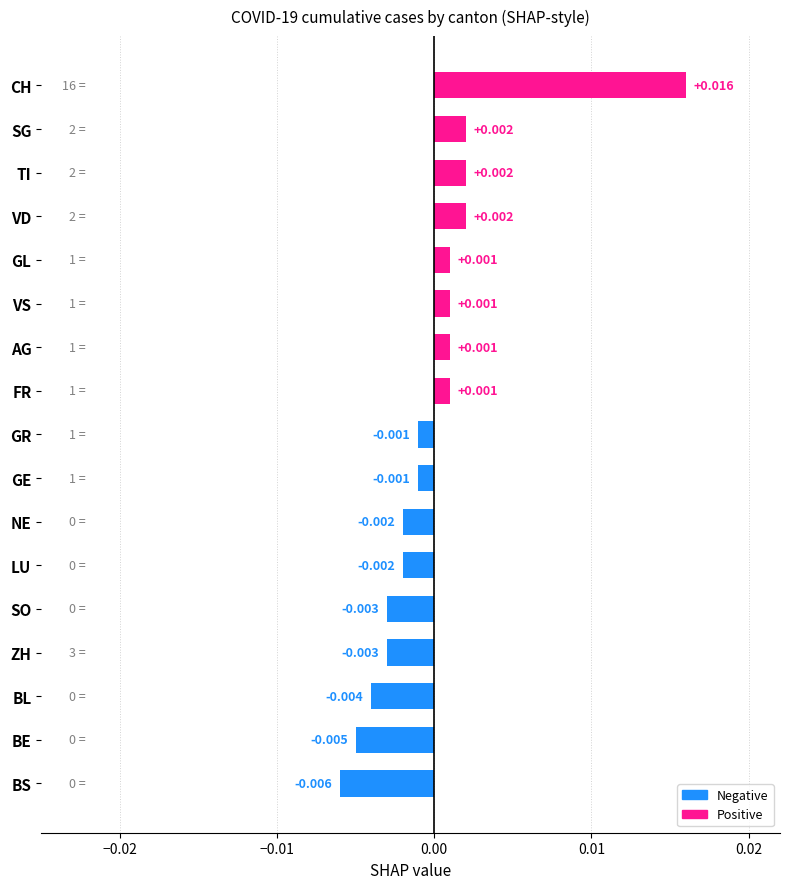

Which has a higher value, SG or NE?

SG